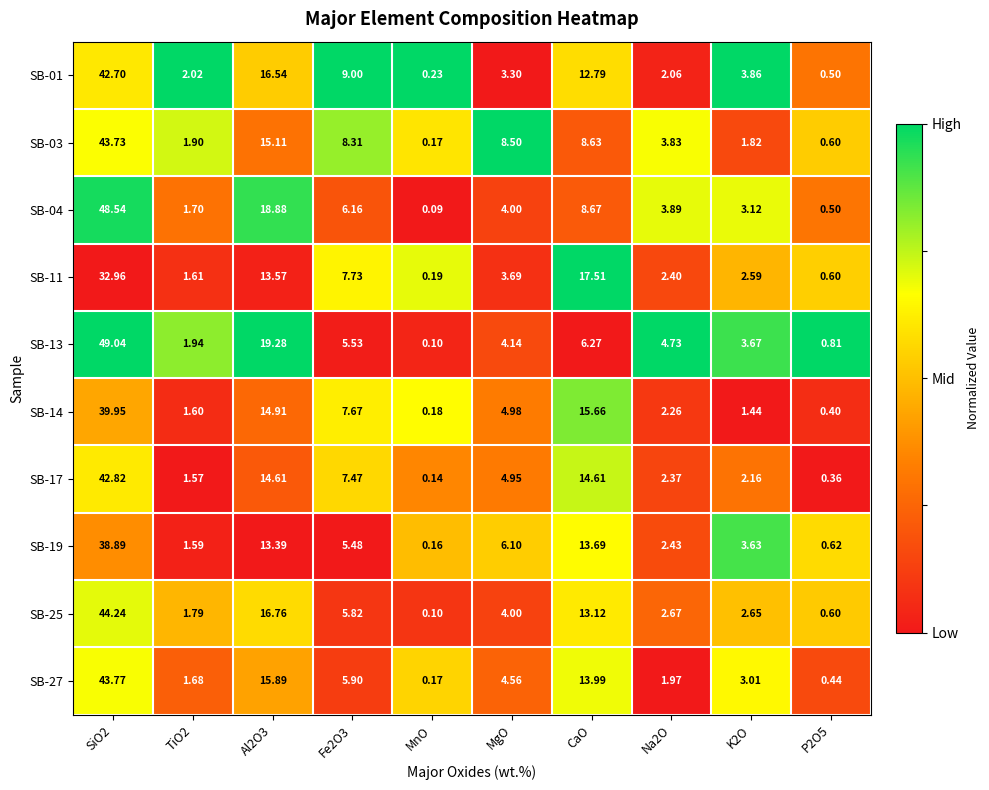

Which category has the lowest value in the SB-04 series?

MnO